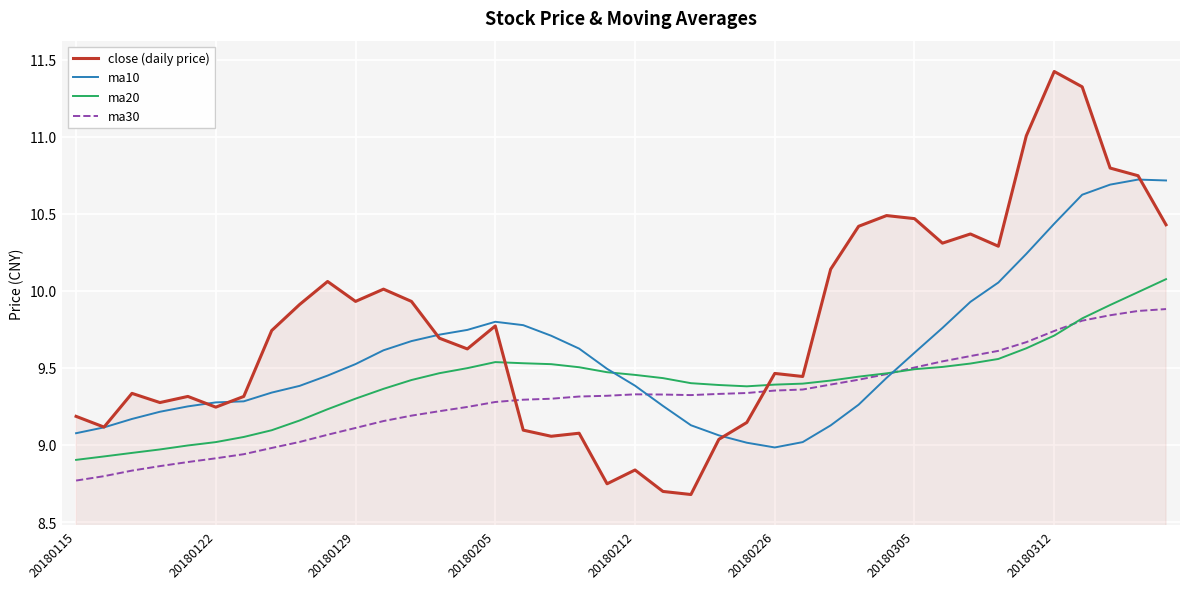

What is the maximum value shown in the chart?

11.4